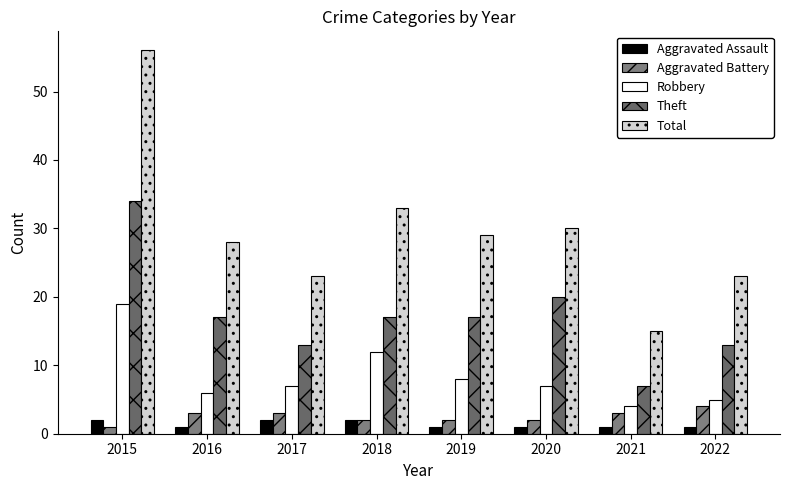

Reading left to right, extract all data points from this chart.

Aggravated Assault: 2	1	2	2	1	1	1	1
Aggravated Battery: 1	3	3	2	2	2	3	4
Robbery: 19	6	7	12	8	7	4	5
Theft: 34	17	13	17	17	20	7	13
Total: 56	28	23	33	29	30	15	23